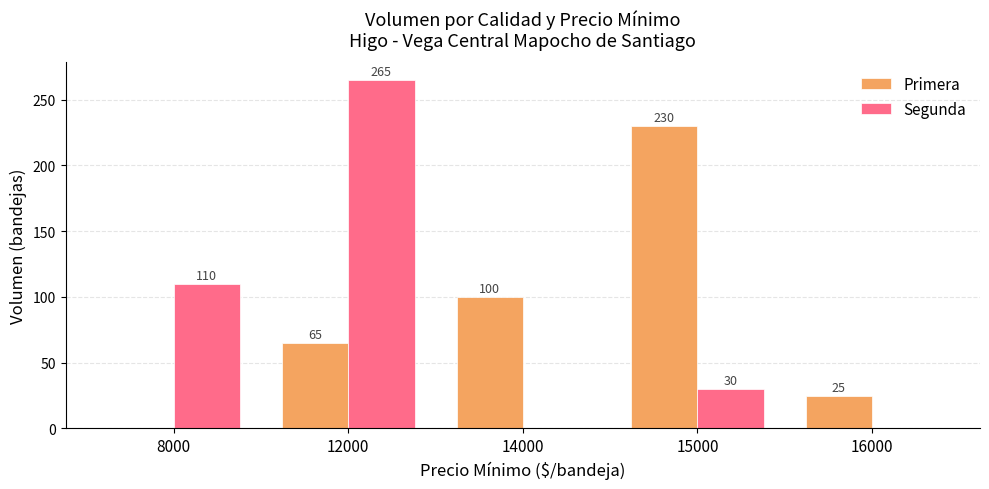

Is it true that Primera equals 230 at 15000?

True